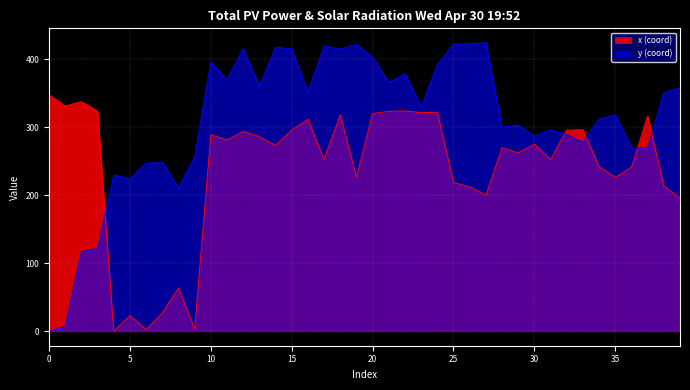

How many times do y and x cross each other?

5